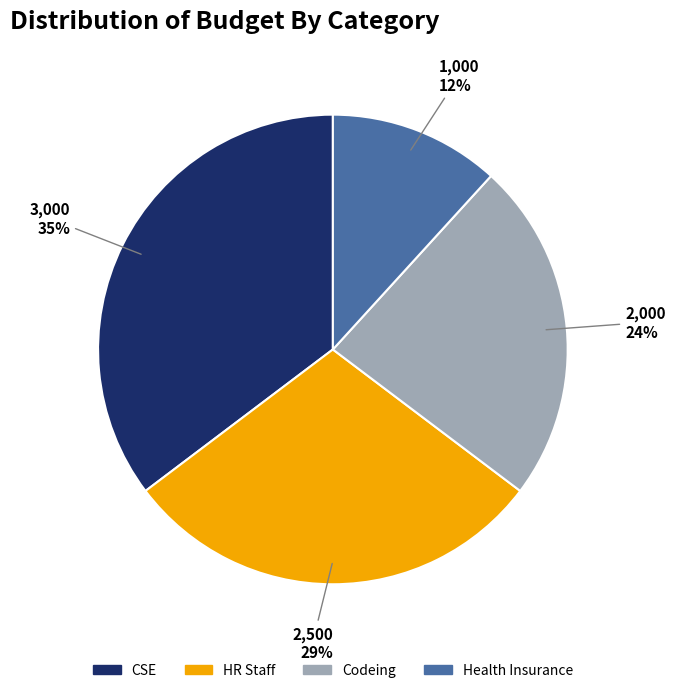

Which slice is the largest?

CSE